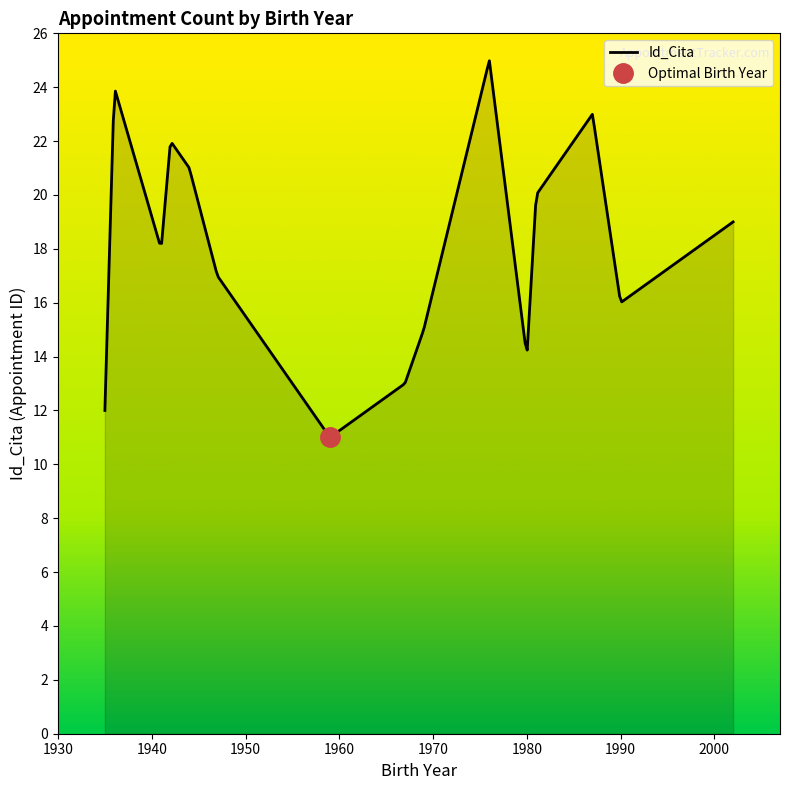

What is the difference between the values at 1947 and 1981?

3